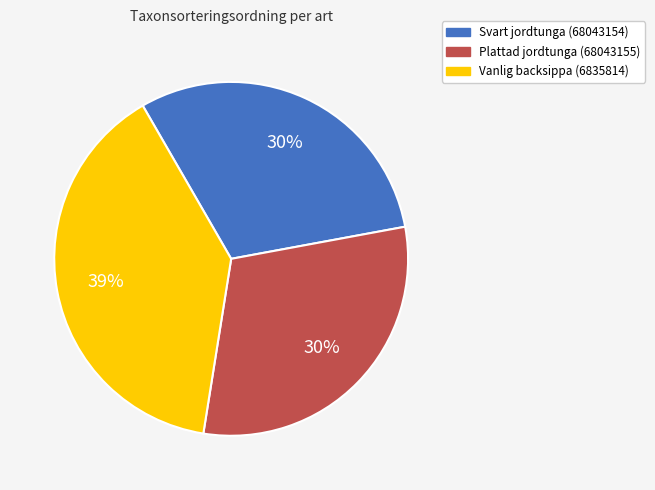

What is the ratio of the value at Plattad jordtunga (68043155) to the value at Vanlig backsippa (6835814)?

0.8